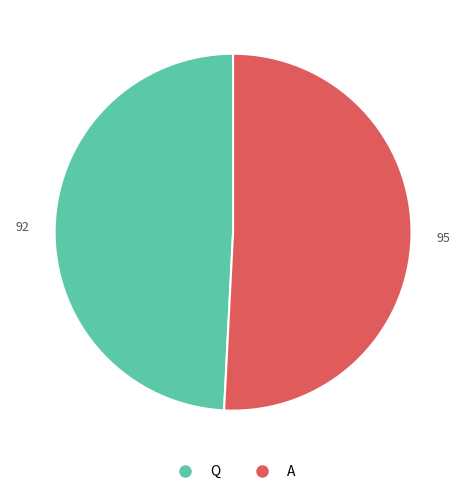

True or false: A accounts for 57% of the total.

False